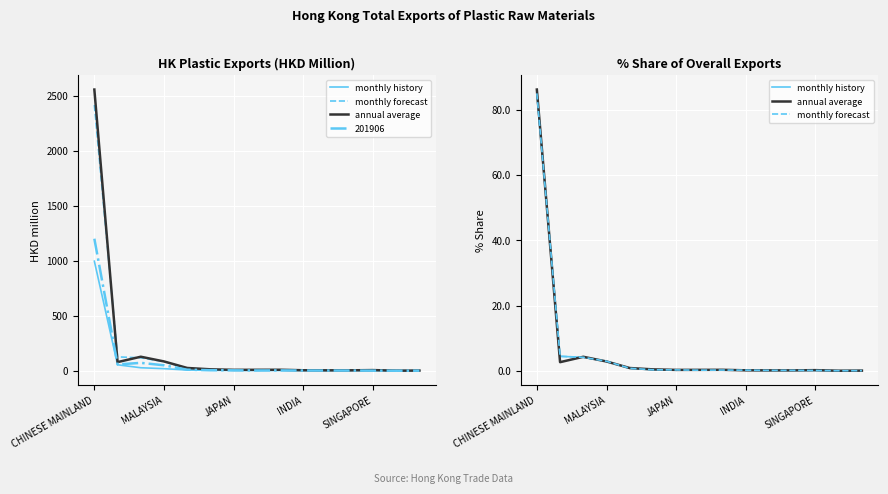

What is the total value across all series at JAPAN?

12.6